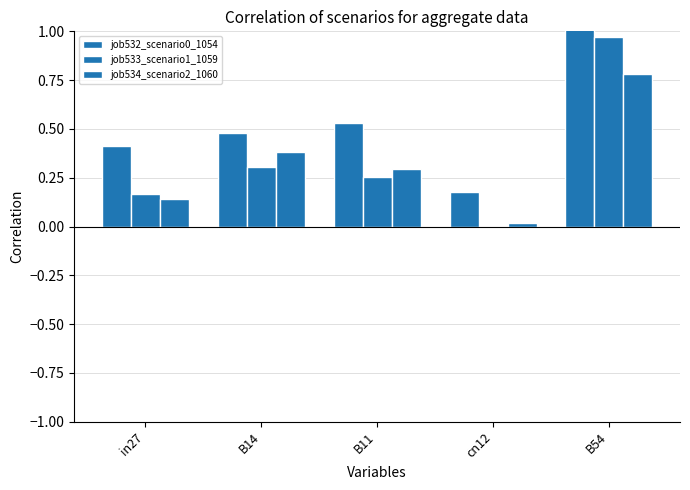

Which series has the widest spread of values?

job533_scenario1_1059